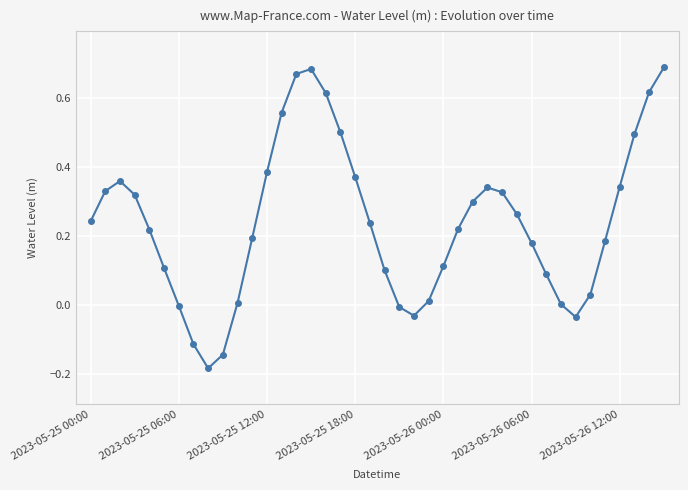

What is the difference between the maximum and minimum values?

0.9